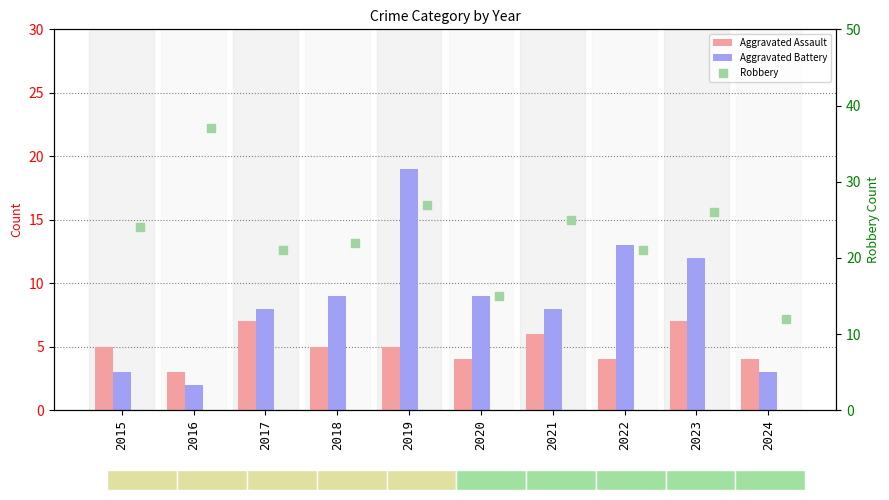

At how many categories does at least one series exceed 9?

10